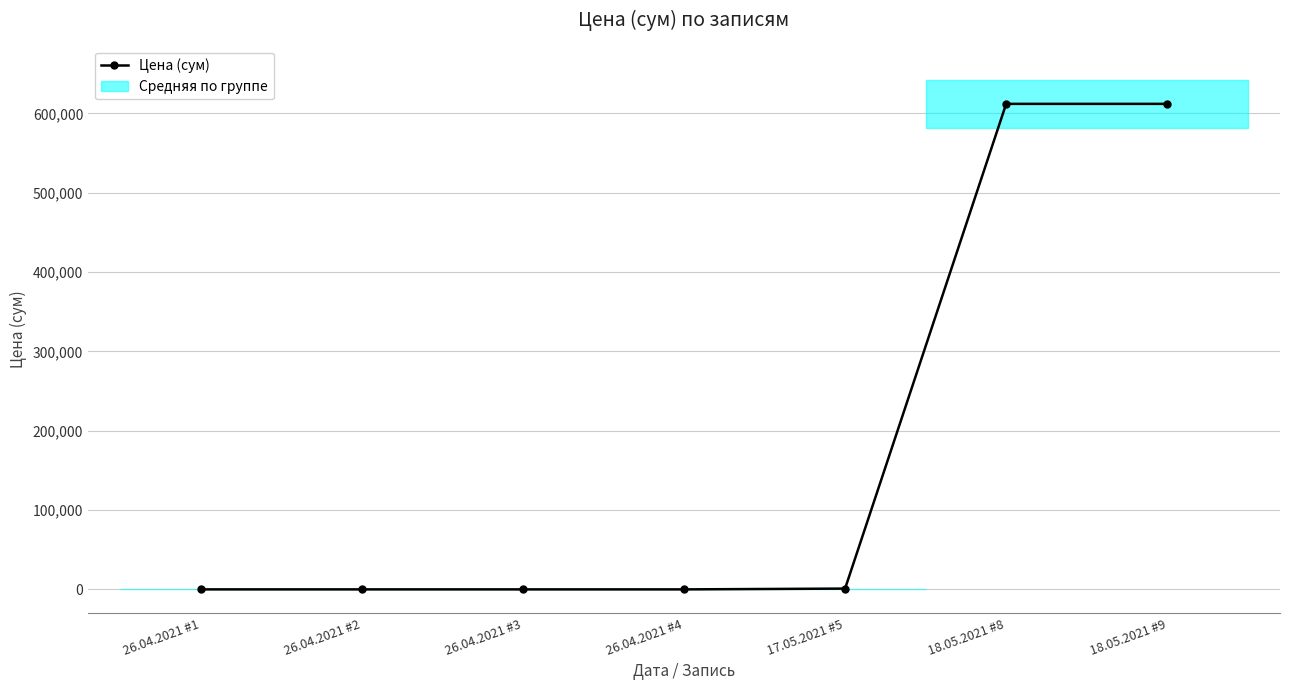

Reading left to right, extract all data points from this chart.

26.04.2021 #1=1	26.04.2021 #2=2	26.04.2021 #3=0	26.04.2021 #4=0	17.05.2021 #5=1000	18.05.2021 #8=612134	18.05.2021 #9=612134